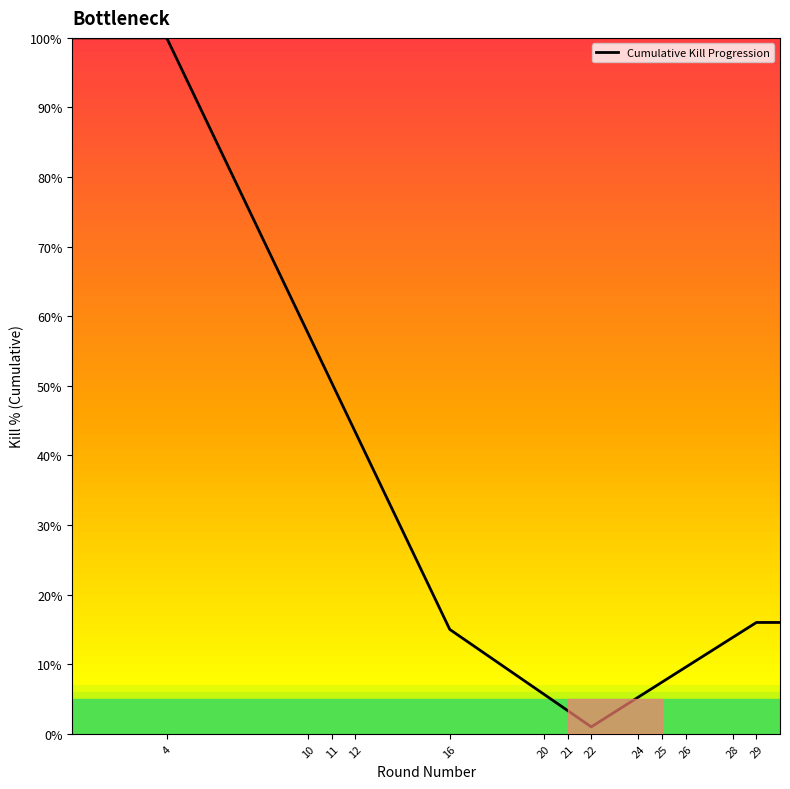

What is the difference between the maximum and minimum values?

99.0